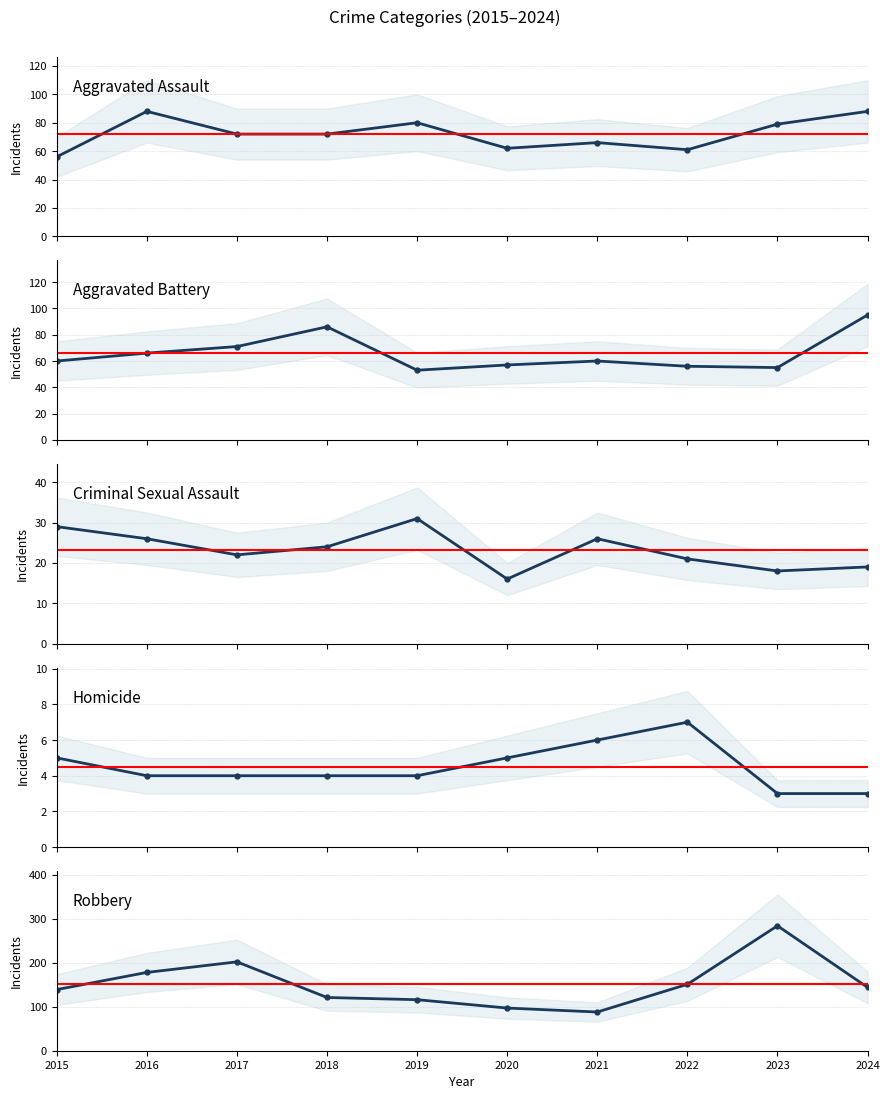

True or false: Aggravated Assault has a value of 31 at 2022.

False